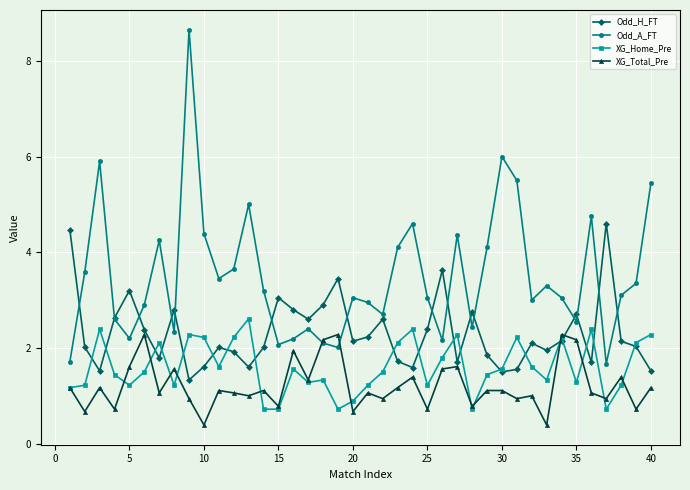

Which series has the largest total across all categories?

Odd_A_FT